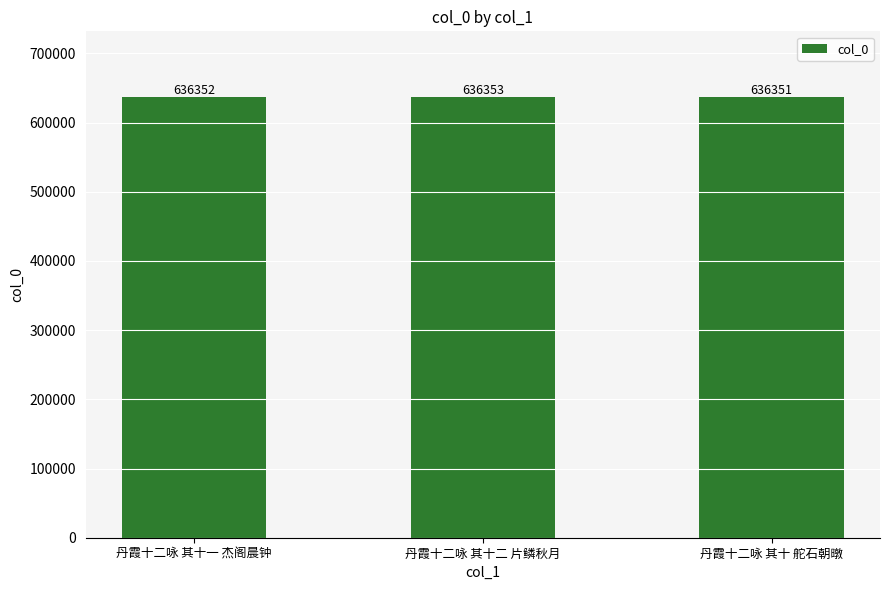

What is the difference between the maximum and minimum values?

2